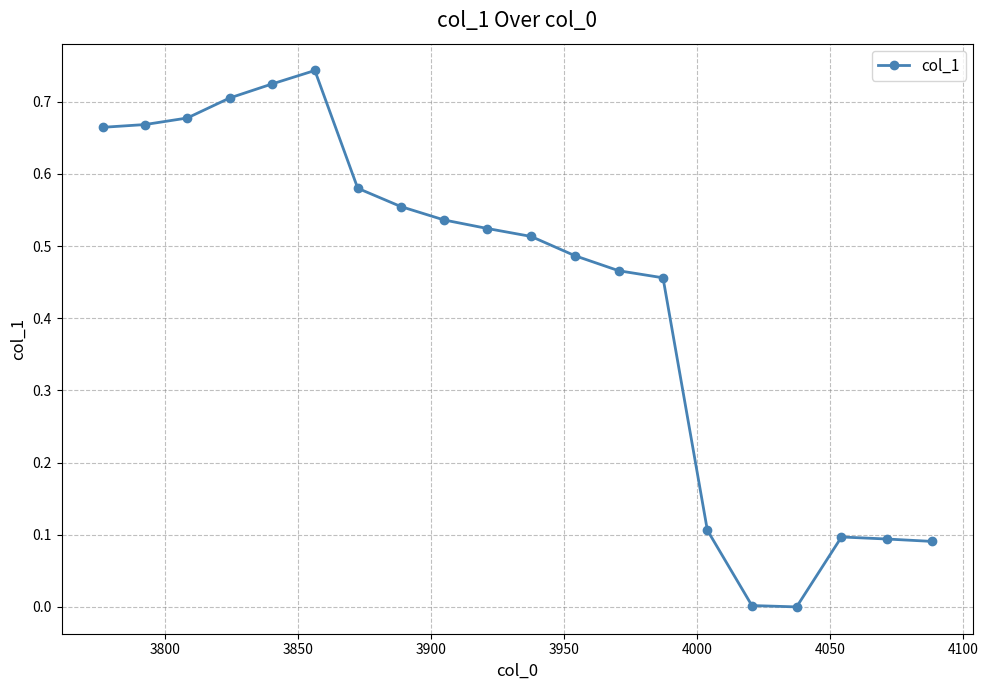

What is the average value?

0.4